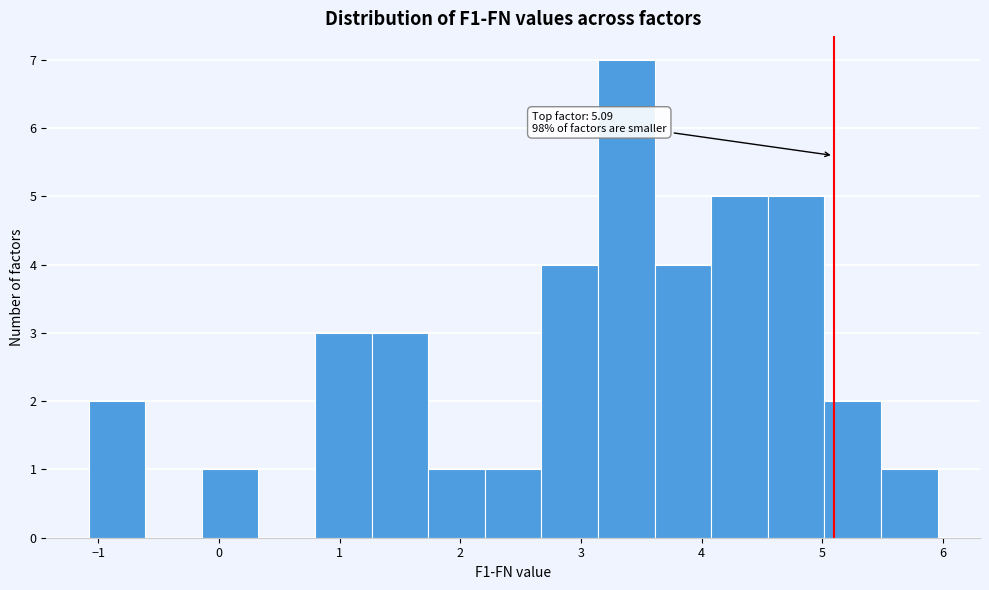

Over which range of the x-axis is the bar tallest?

3.1 to 3.6